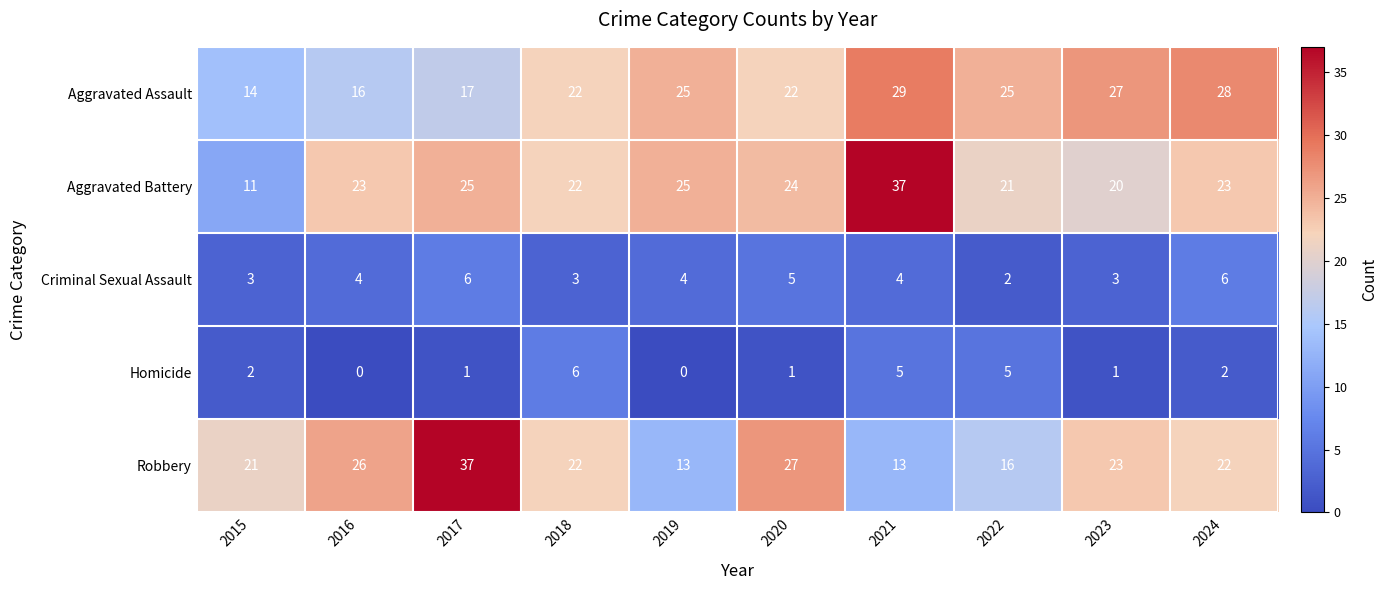

Which category has the lowest value in the Criminal Sexual Assault series?

2022